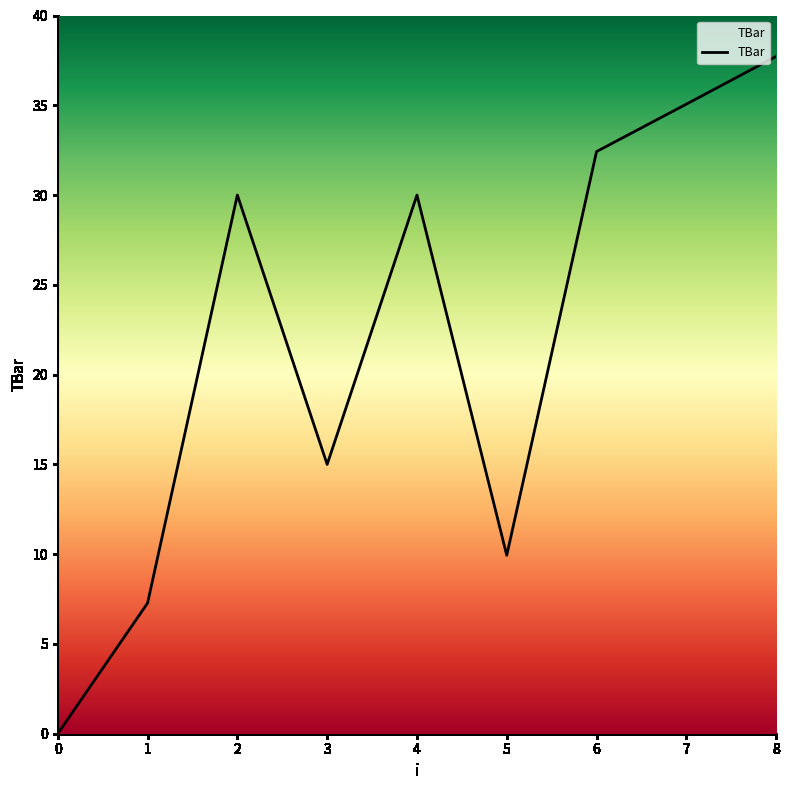

How many values are below 30?

4